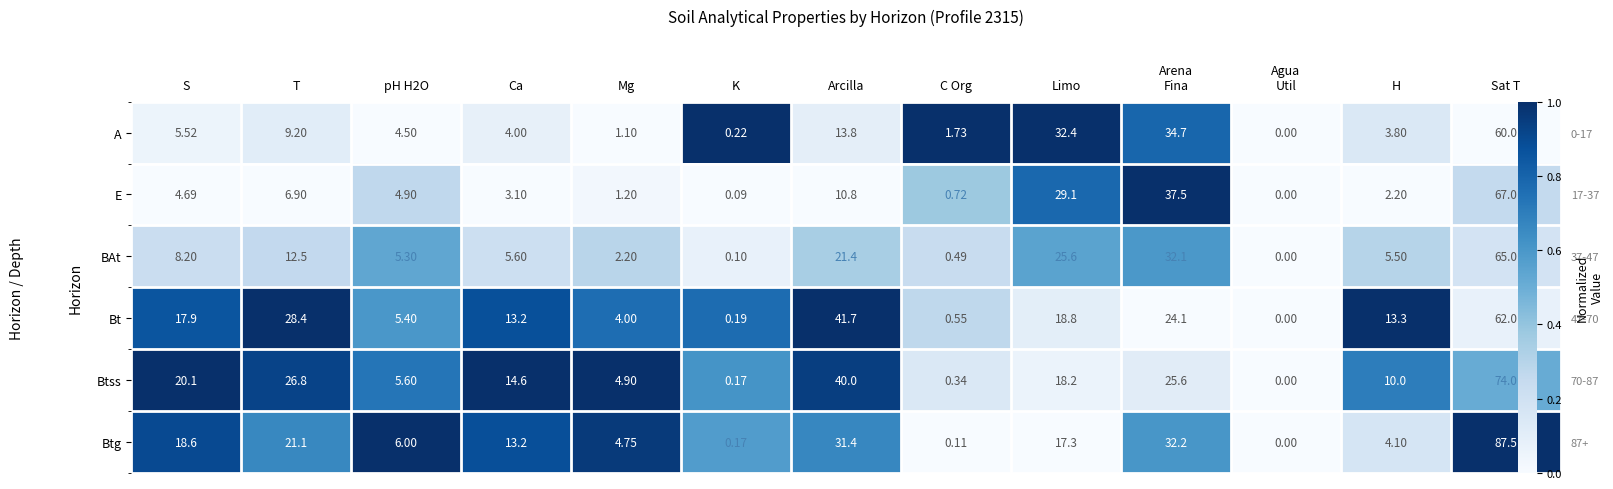

Is it true that E equals 0.4 at Agua Util?

False